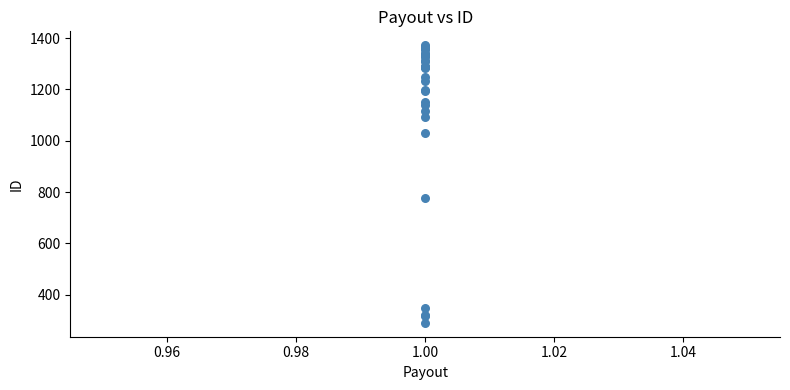

What Y value in the scatter plot is closest to 831?

776